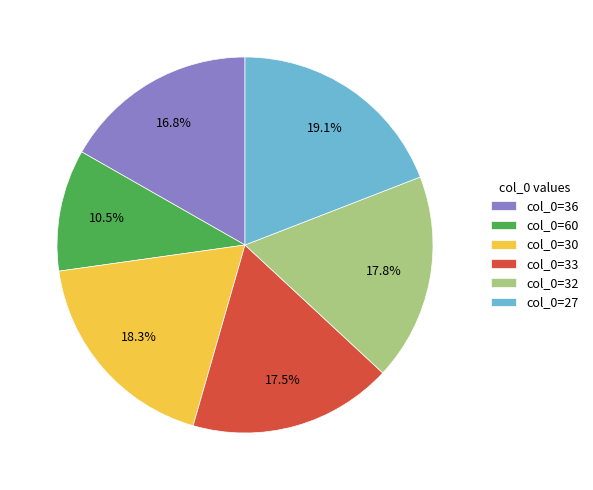

Which category has the biggest portion of the pie?

col_0=27